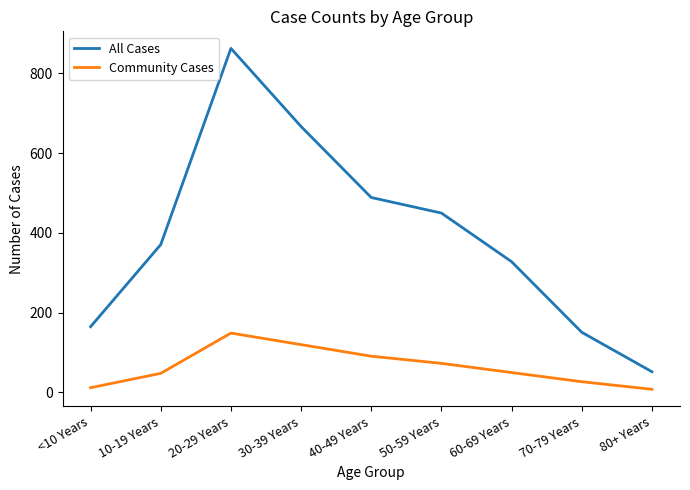

The value of Community Cases at 50-59 Years is 22. True or false?

False